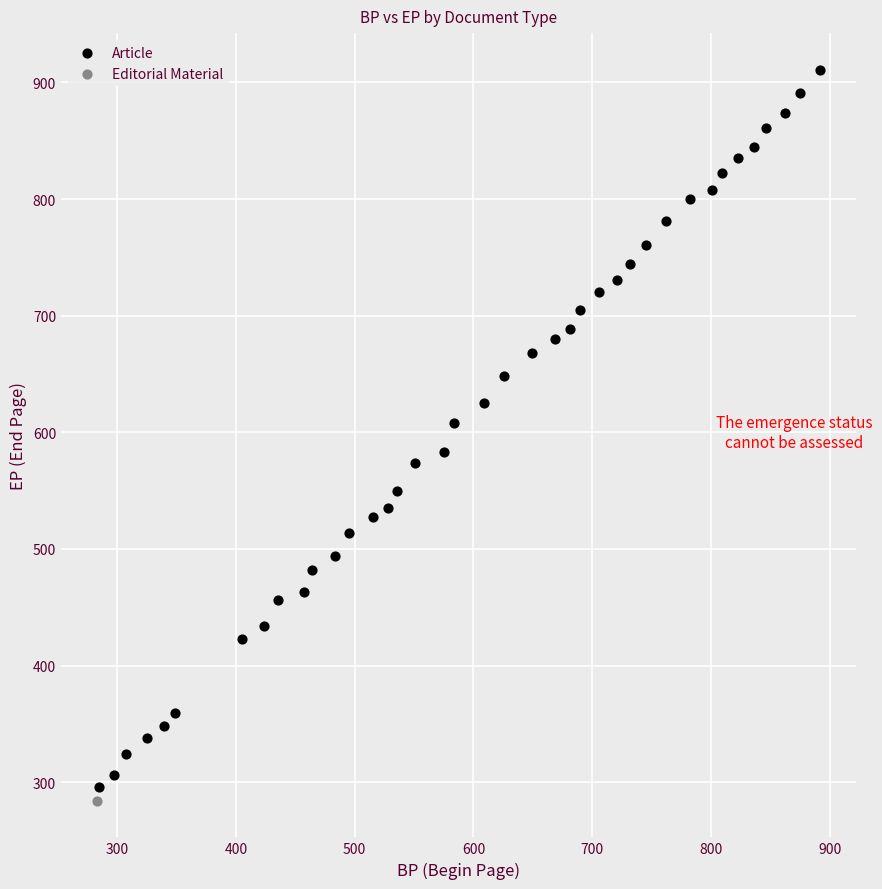

What are all the series names shown in the legend?

Article, Editorial Material